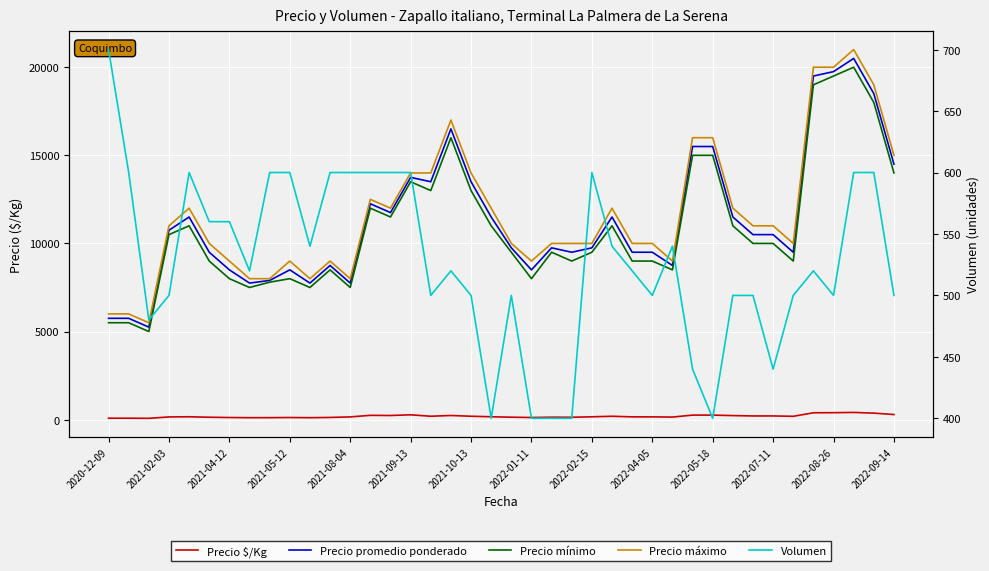

How many data points in Precio promedio ponderado are above 10500?

18